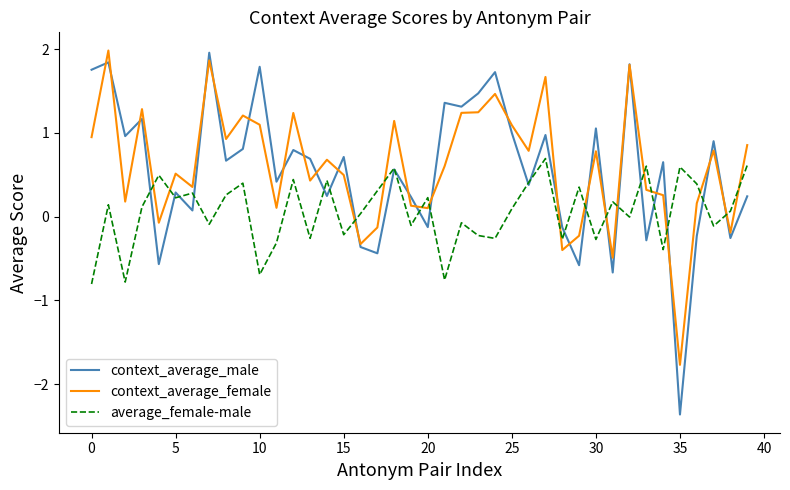

True or false: average_female-male and context_average_female intersect in this chart.

True